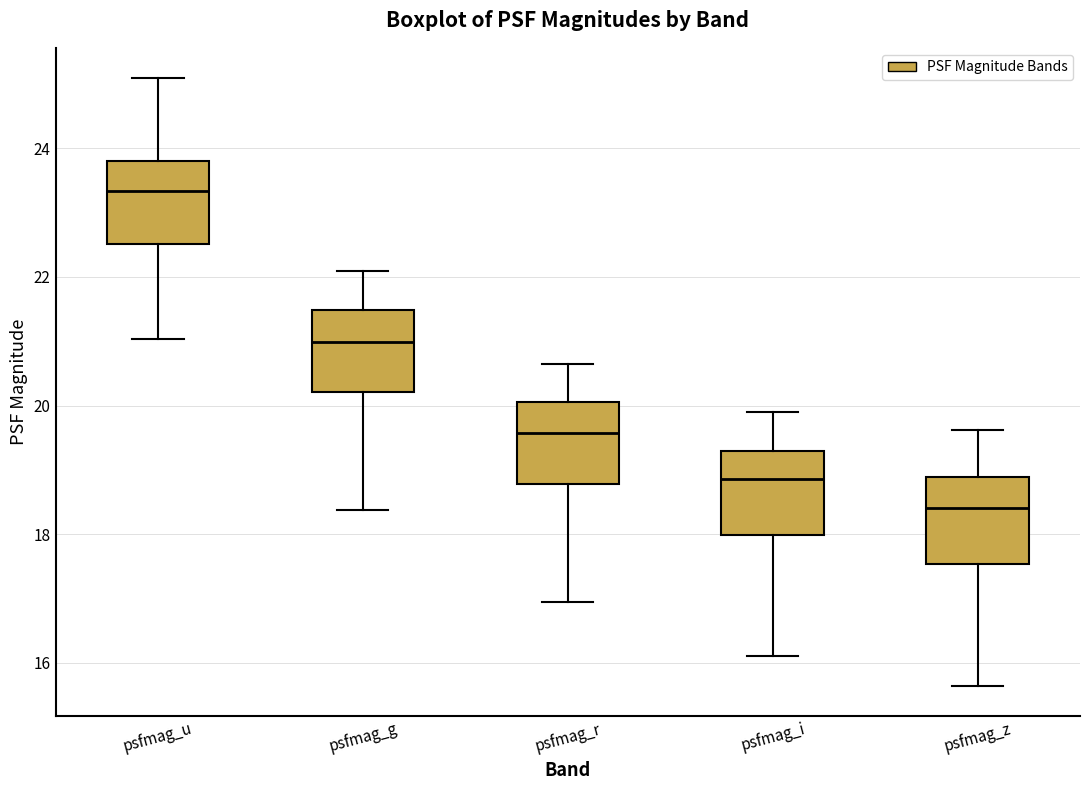

Which box has the lowest median line?

psfmag_z